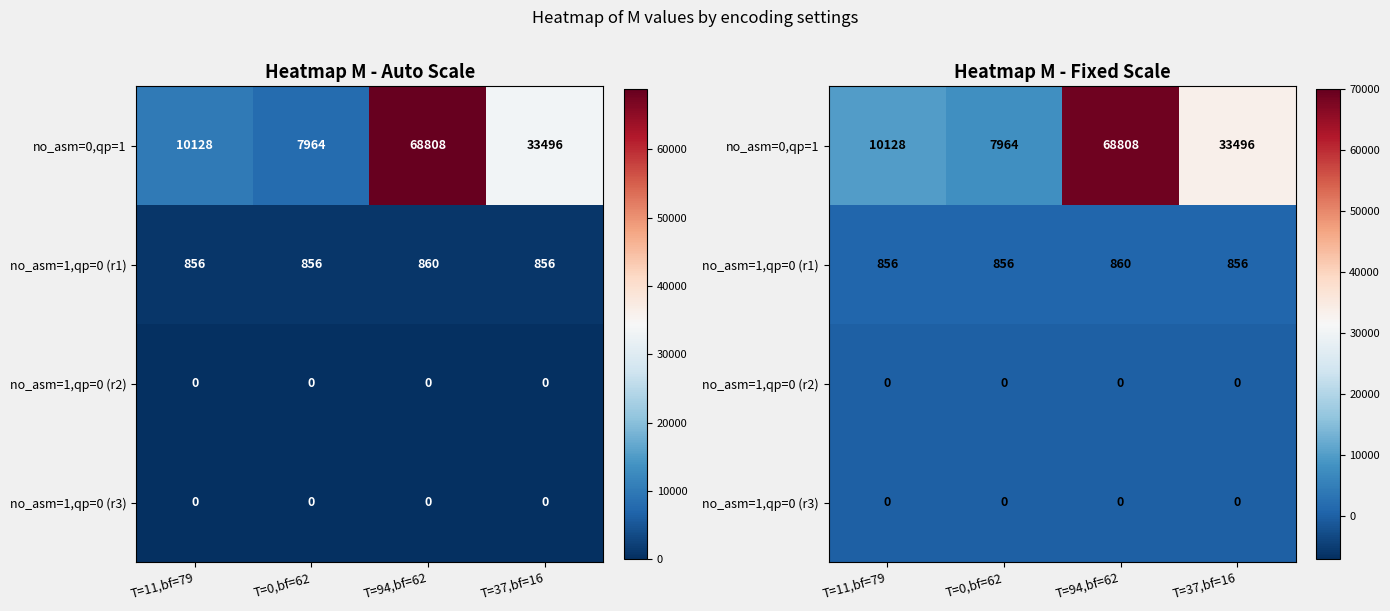

Rank the series at T=37,bf=16 from highest to lowest value.

no_asm=0,qp=1, no_asm=1,qp=0 (r1), no_asm=1,qp=0 (r2), no_asm=1,qp=0 (r3)